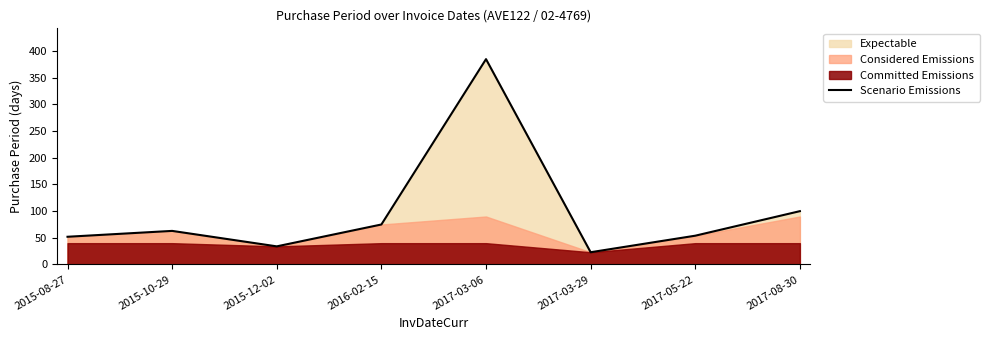

Reading left to right, list all the values displayed in this chart.

2015-08-27=52	2015-10-29=63	2015-12-02=34	2016-02-15=75	2017-03-06=385	2017-03-29=23	2017-05-22=54	2017-08-30=100